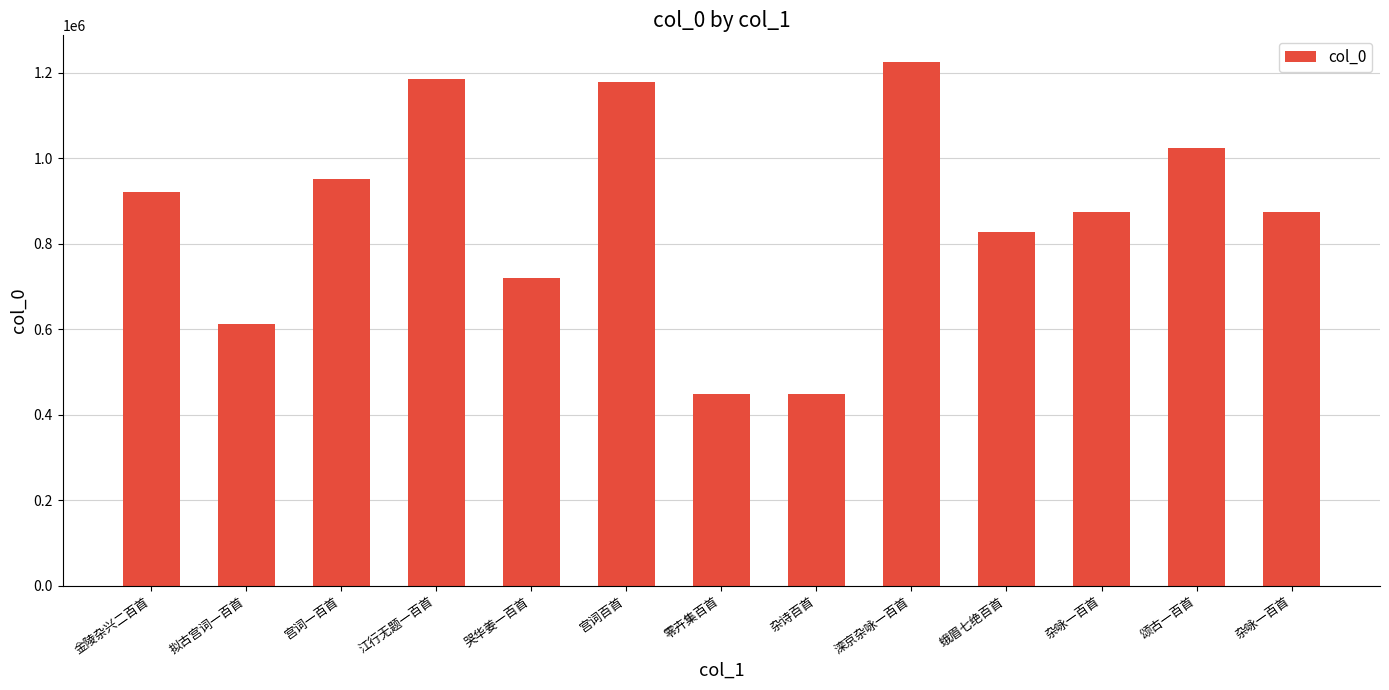

Rank the categories by value from highest to lowest.

滦京杂咏一百首, 江行无题一百首, 宫词百首, 颂古一百首, 宫词一百首, 金陵杂兴二百首, 杂咏一百首, 杂咏一百首, 蛾眉七绝百首, 哭华姜一百首, 拟古宫词一百首, 零卉集百首, 杂诗百首